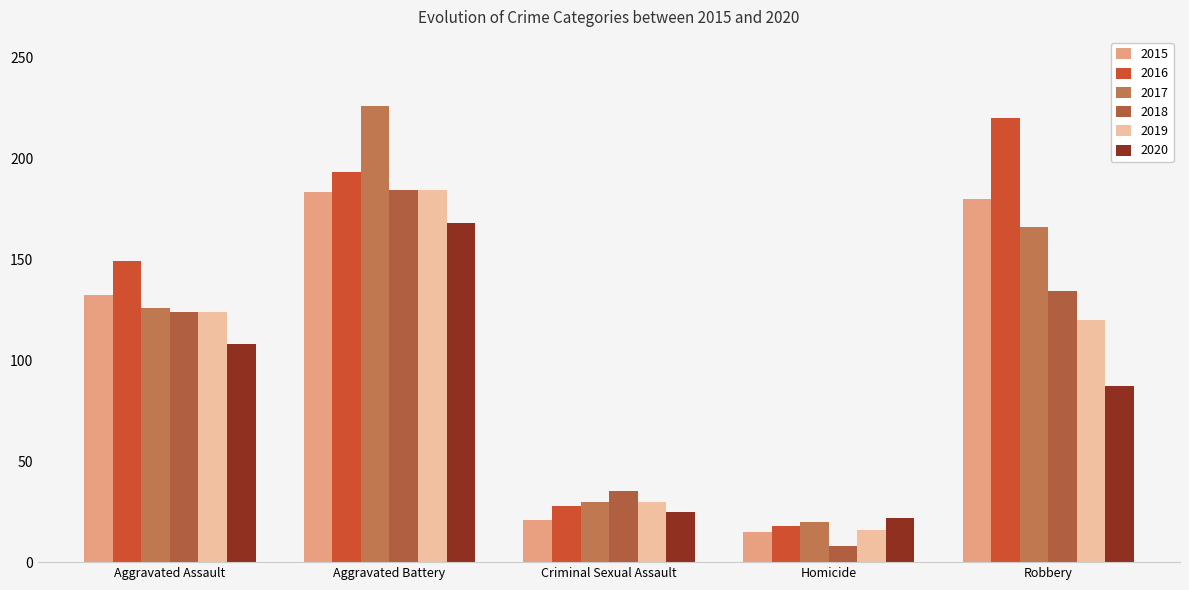

What position from the left is Aggravated Battery?

2